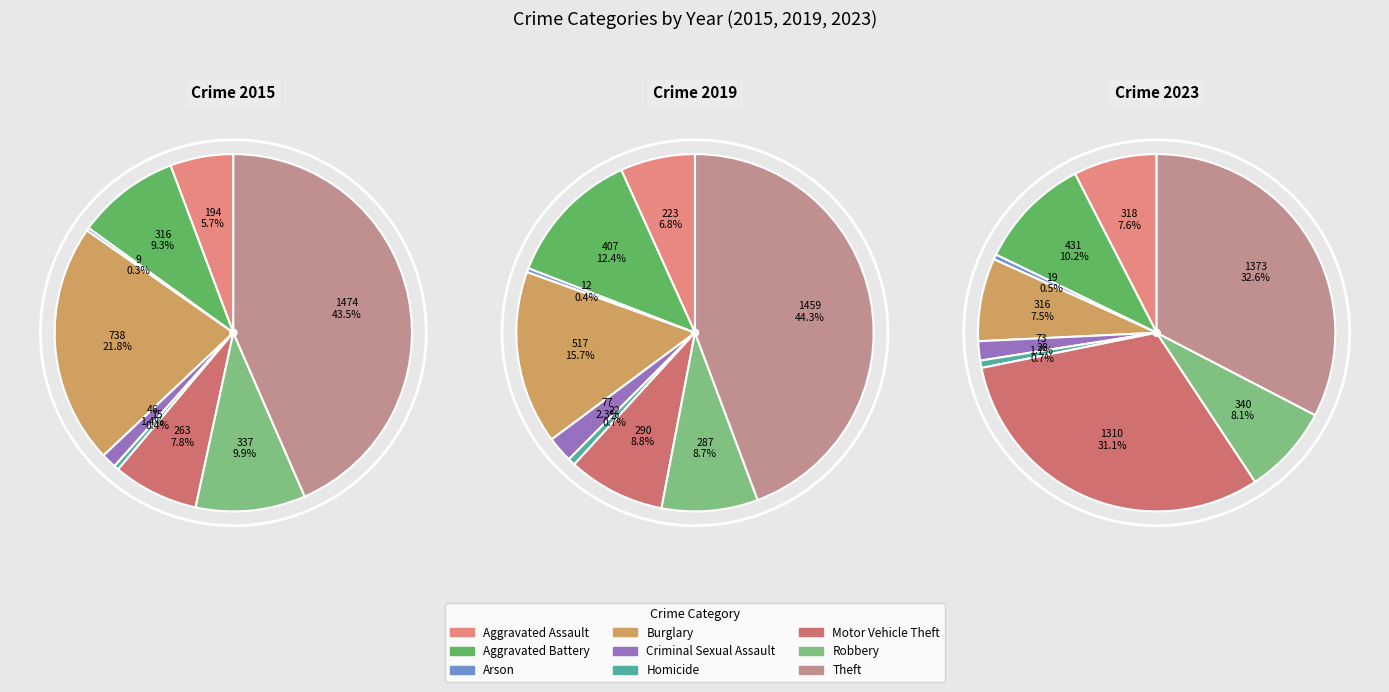

To the nearest percent, what percentage of the pie is Aggravated Battery?

9%